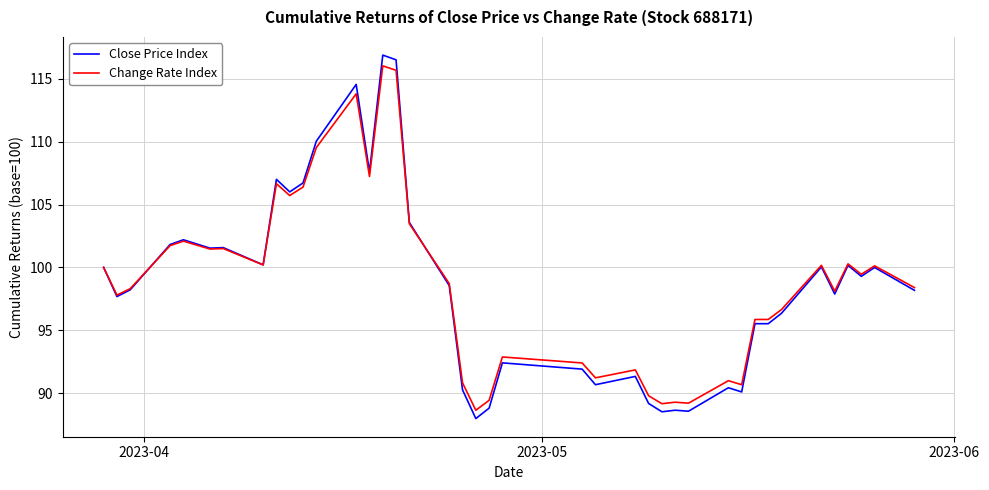

What is the maximum value for Close Price Index?

116.9